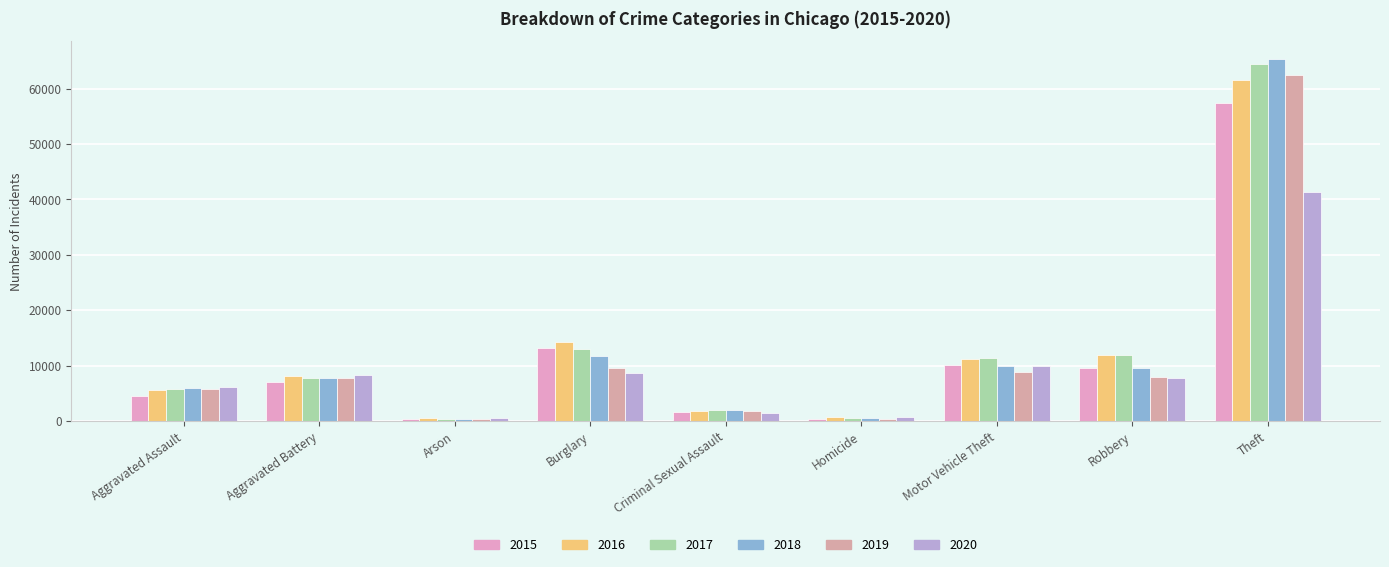

What is the value of the 2020 bar at the 7th from the left?

9956